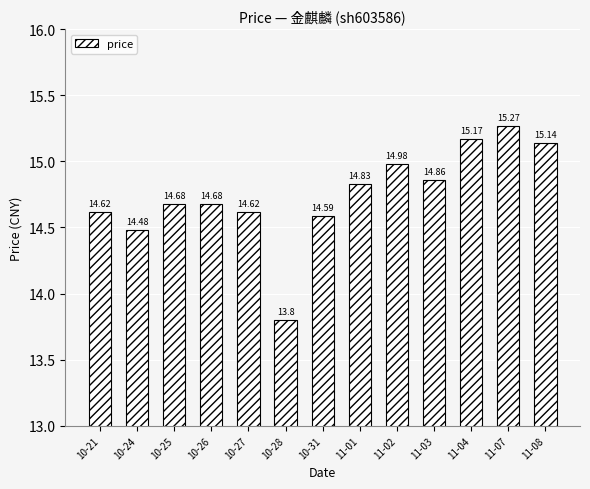

Where does the data first go above 14?

10-21